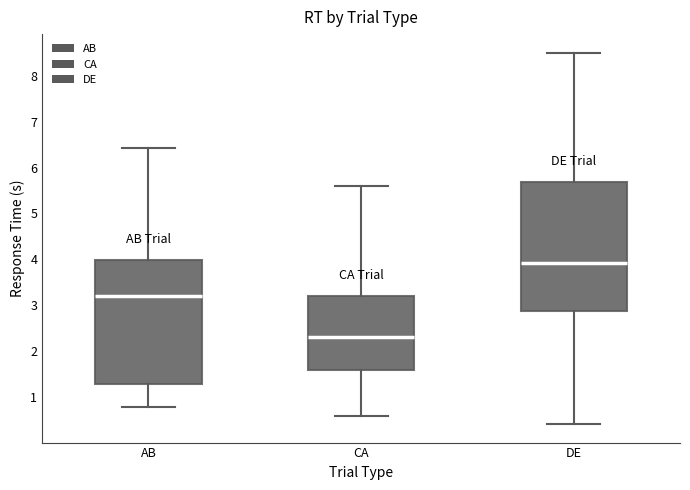

Where does the median line of the box for CA sit on the y-axis? The values are not printed on the chart, so give them approximately, as read against the axis.

2.3